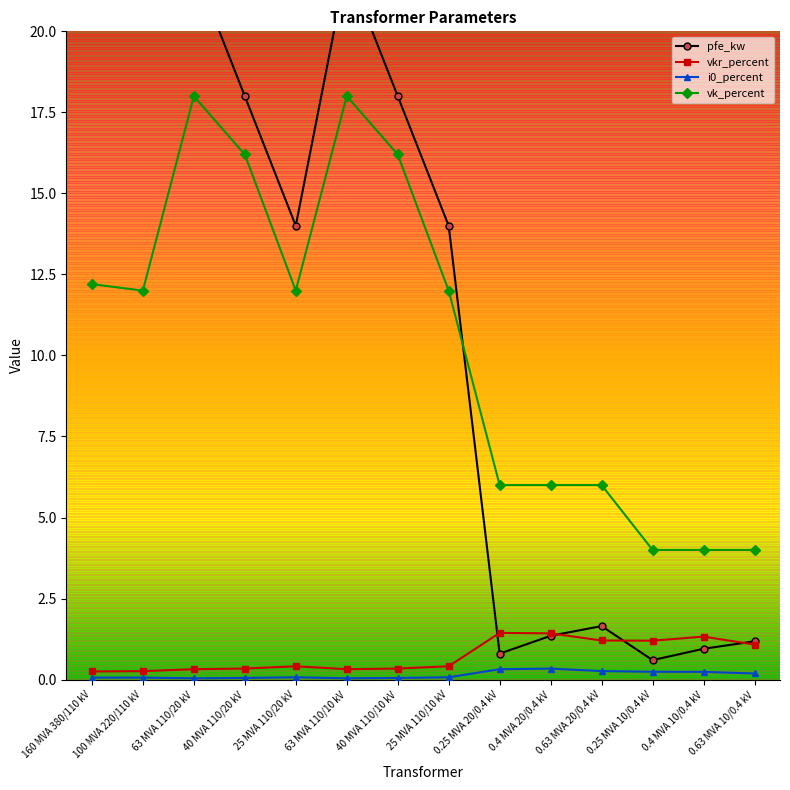

True or false: vk_percent and pfe_kw intersect in this chart.

True